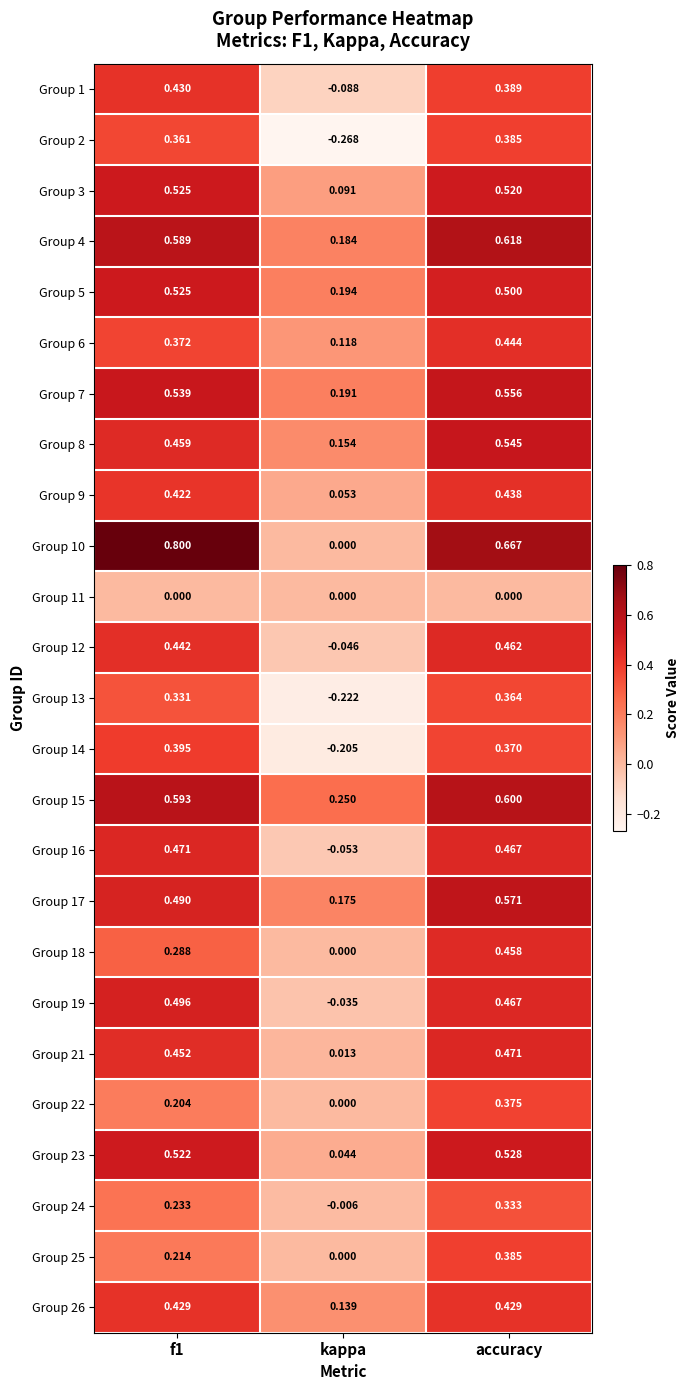

At how many categories does at least one series exceed 0?

3